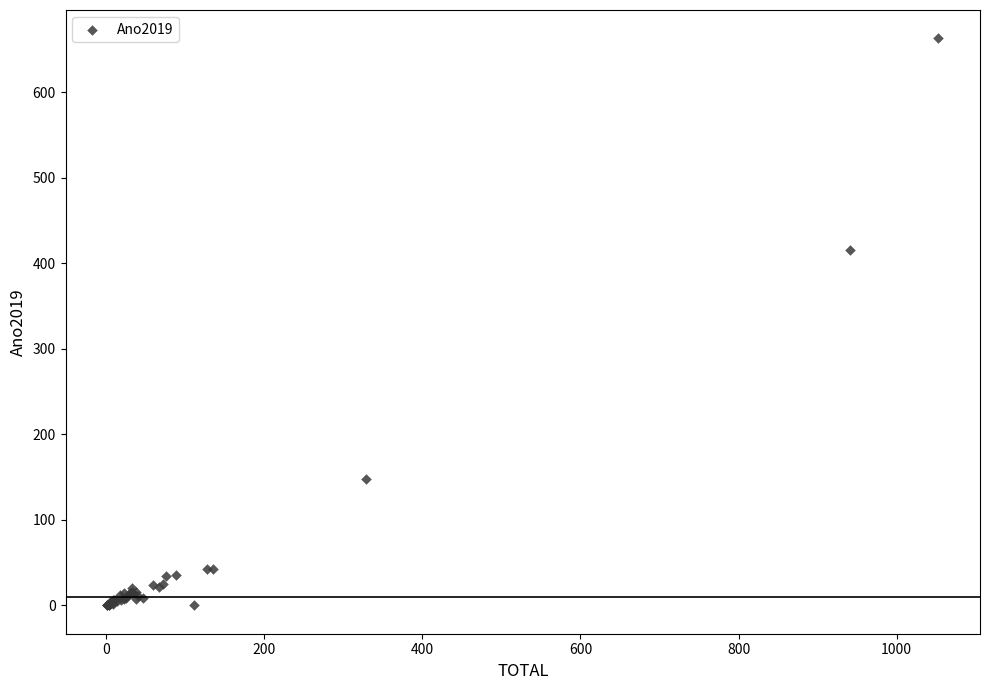

What Y value in the scatter plot is closest to 331?

416